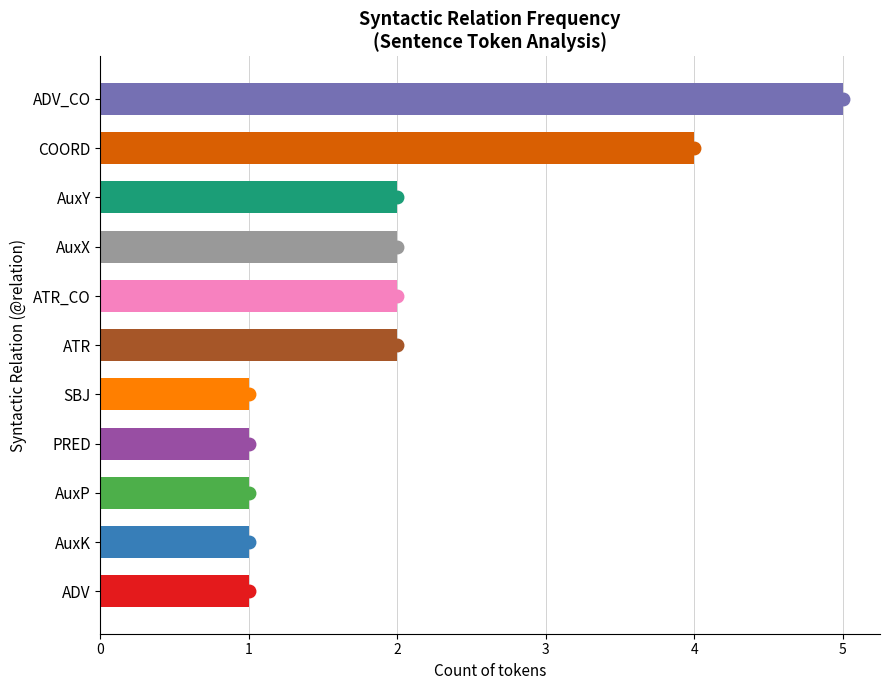

The value at AuxP is 0. True or false?

False